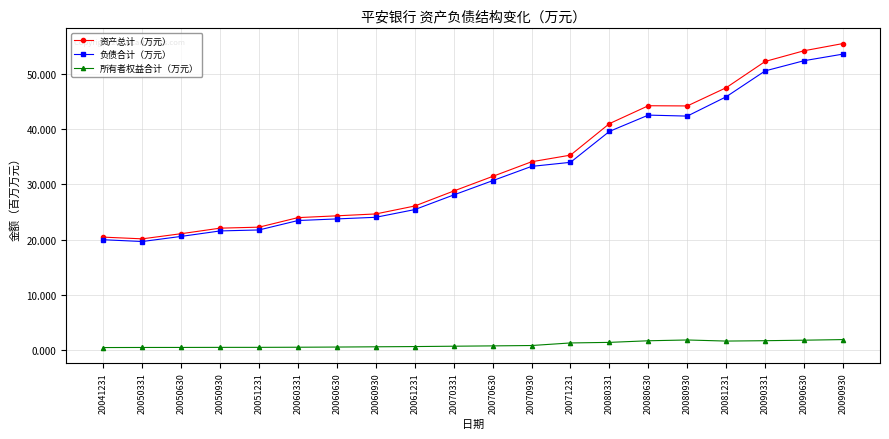

Is the value of 所有者权益合计（万元） at 20061231 greater than the value of 负债合计（万元） at 20090930?

No